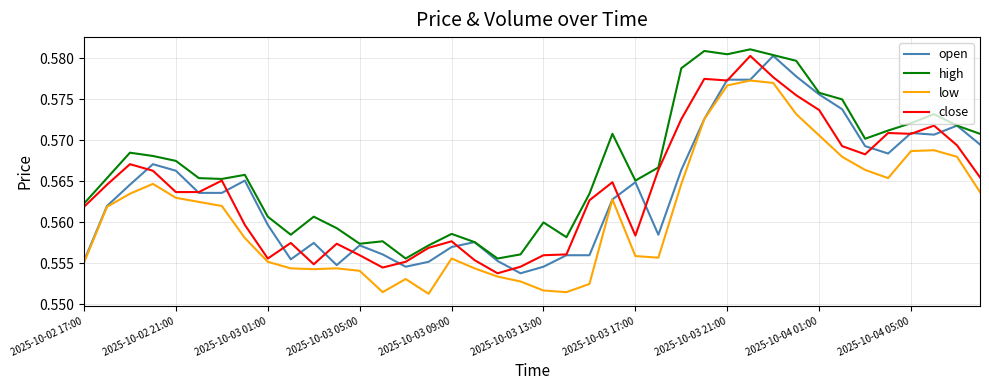

Does the chart have visible grid lines?

Yes